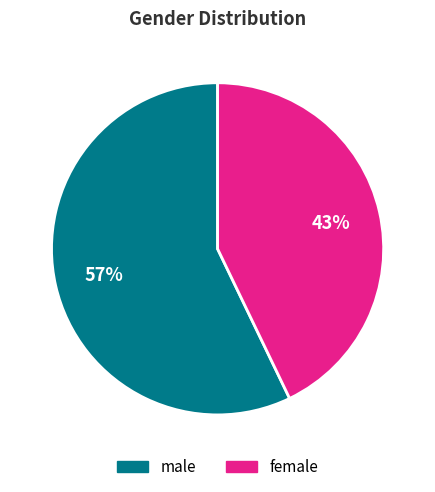

To the nearest percent, what is the difference between the female and male slice percentages?

14%